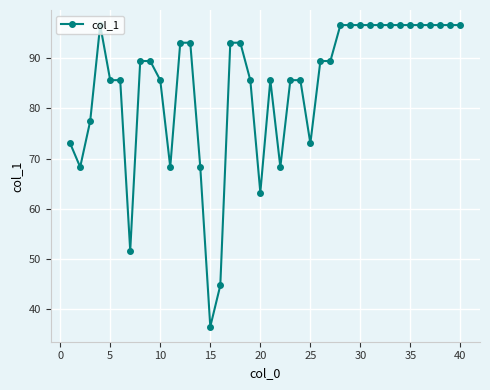

What is the minimum value shown in the chart?

36.5